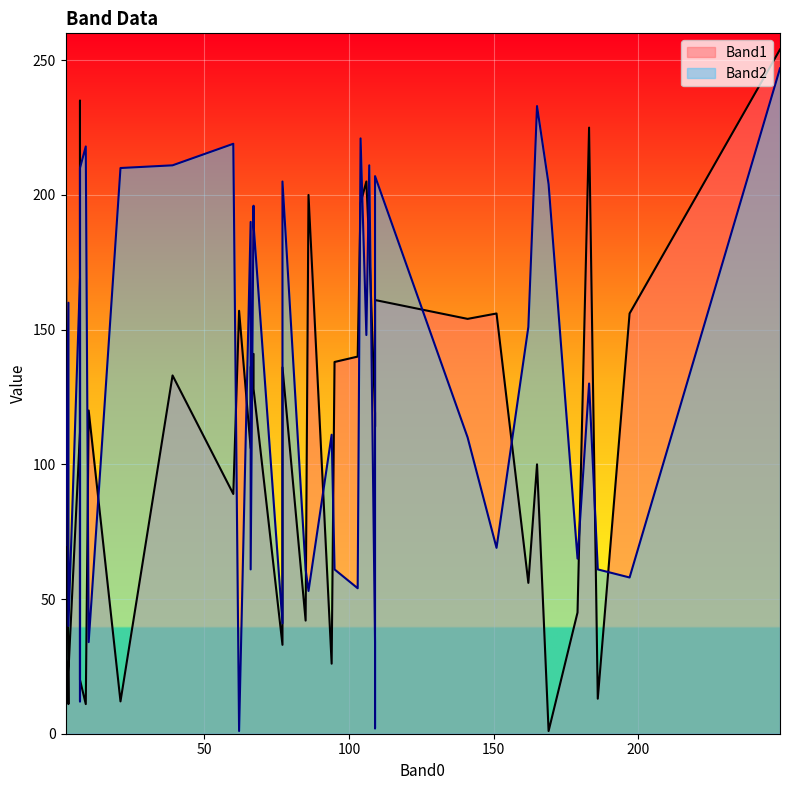

Where does the Band2 series first go above 148?

1